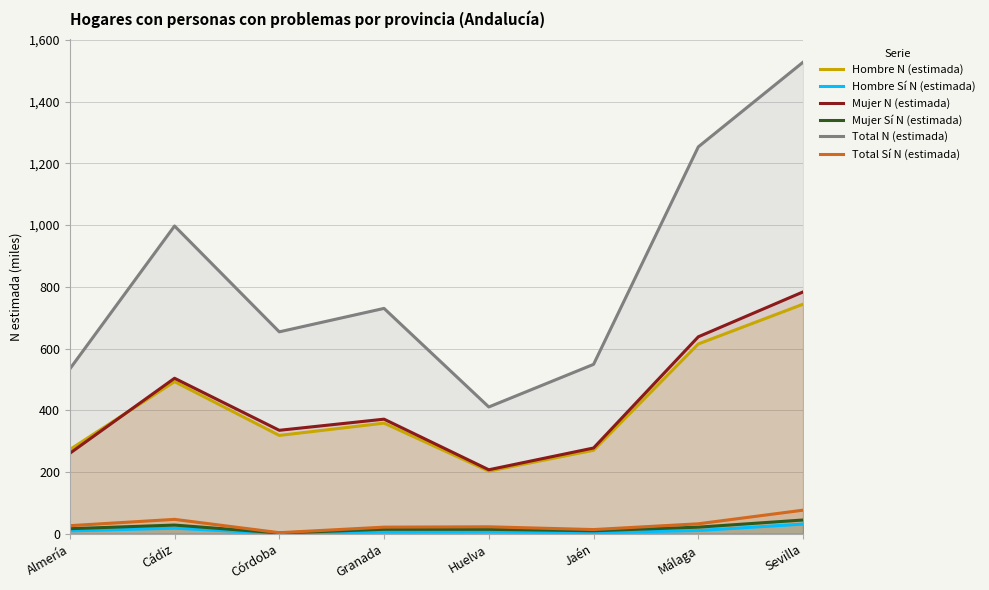

The value of Hombre N (estimada) at Granada is 568.8. True or false?

False